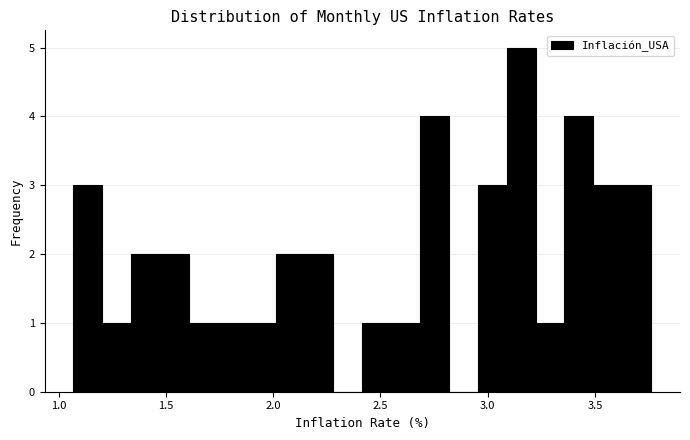

Around what value on the x-axis is the tallest bar? Give the approximate position of its centre, as read against the axis.

3.15